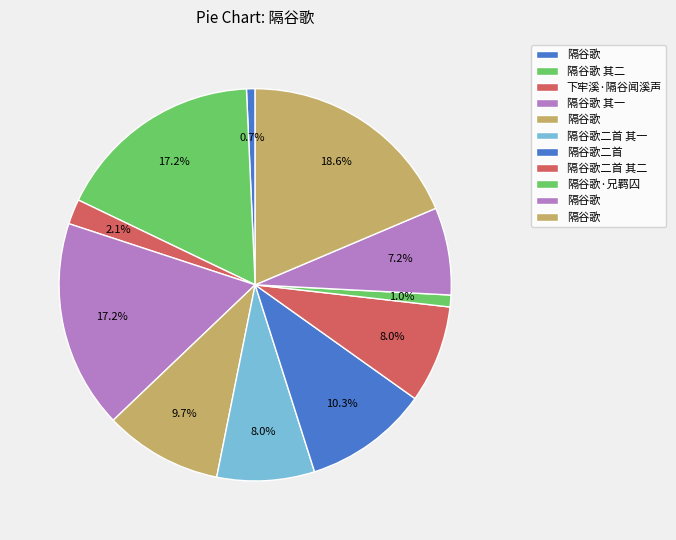

How many segments does this pie chart have?

11